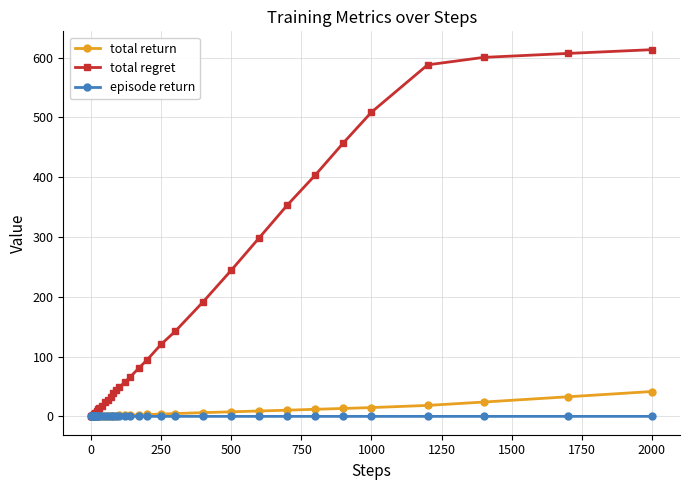

At how many categories does at least one series exceed 560?

4